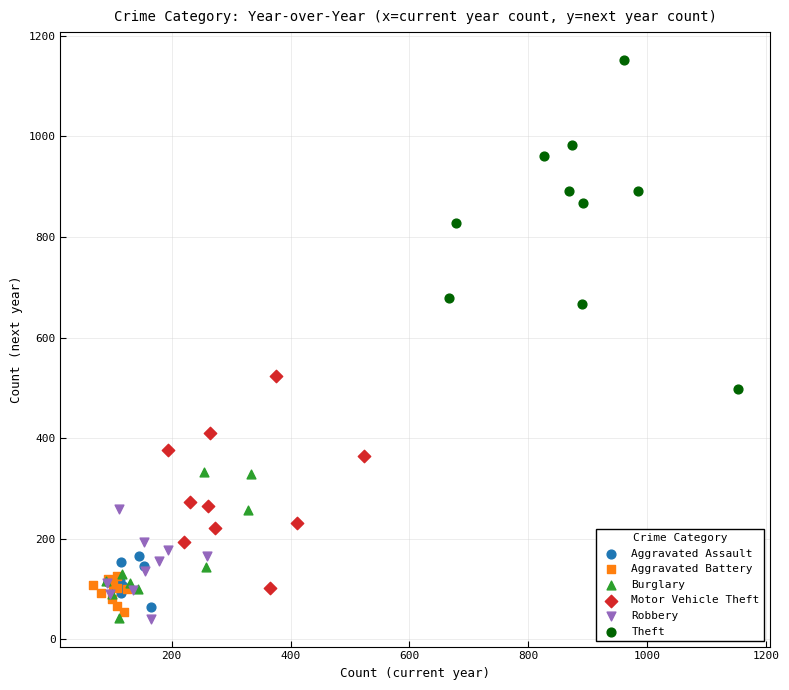

Which series has the widest spread of Y values?

Theft